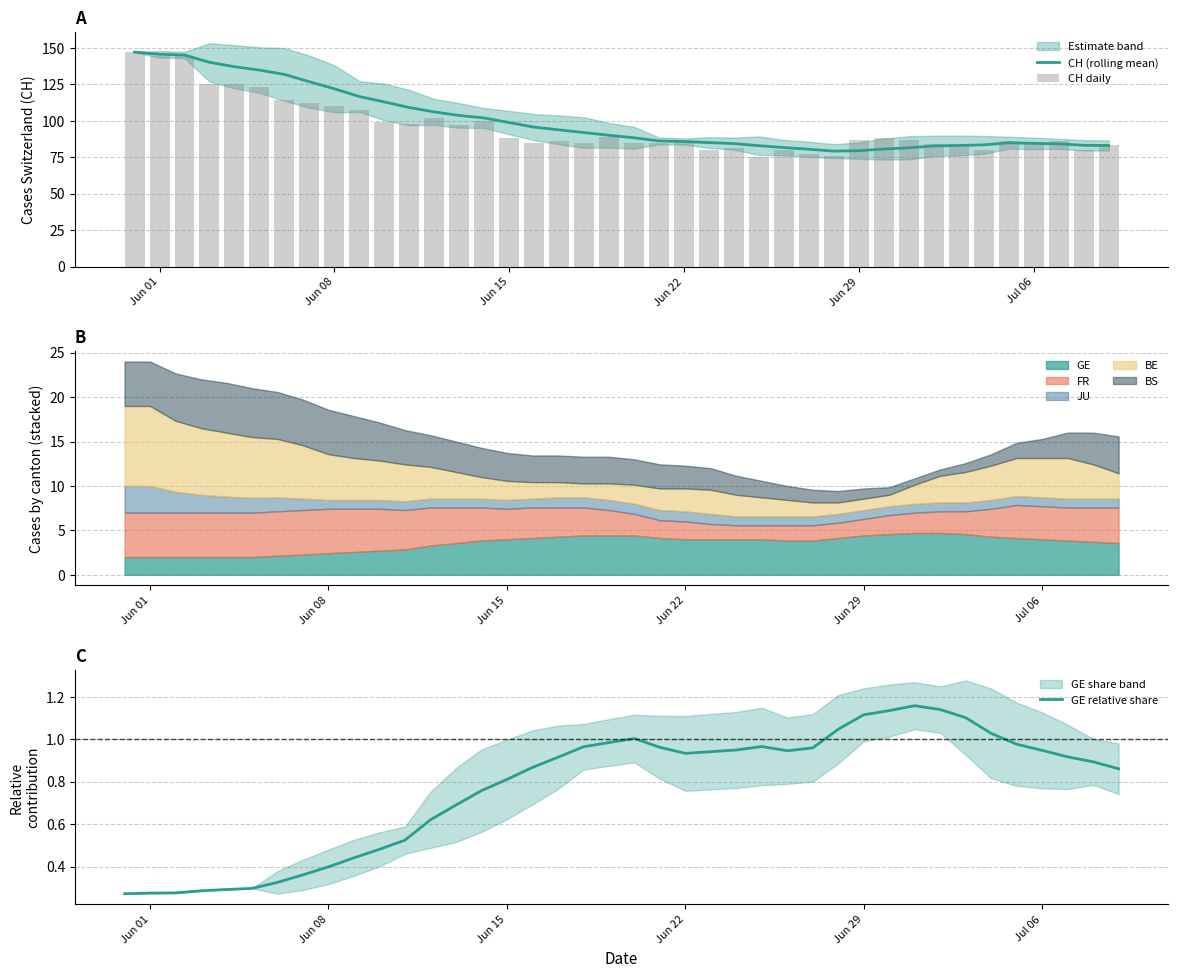

What is the maximum value for CH (rolling mean)?

147.0